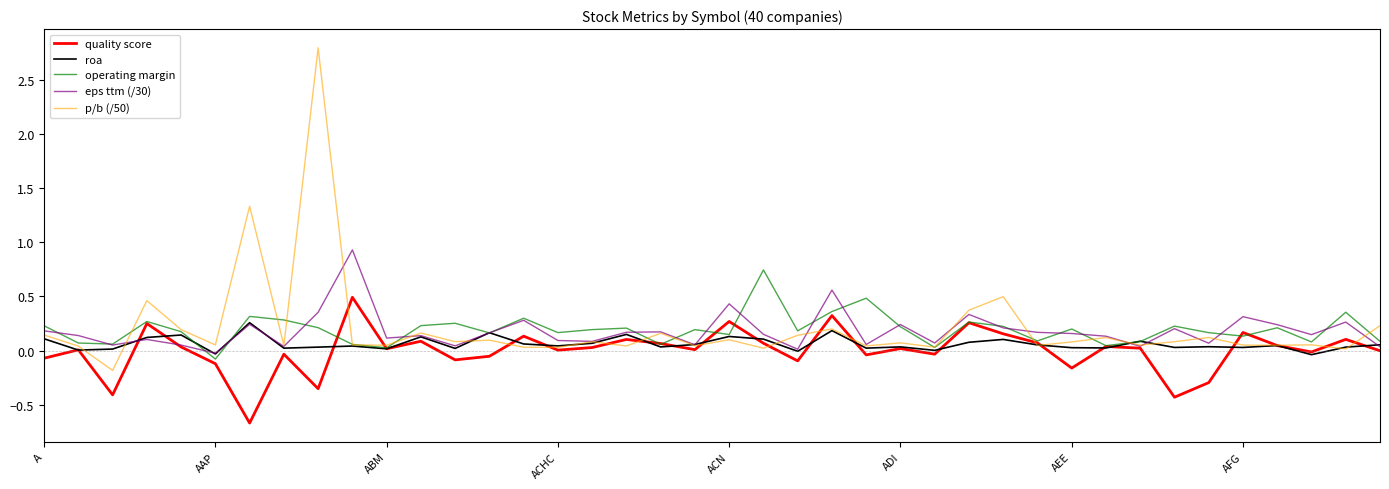

What is the smallest value displayed?

-0.7